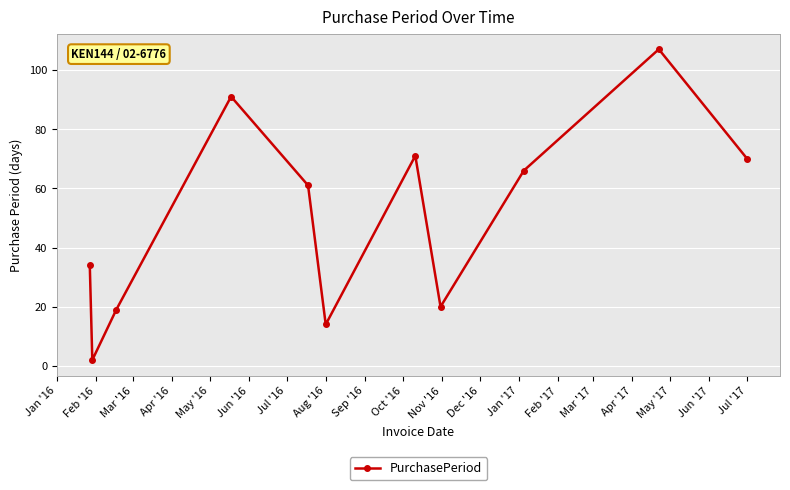

What is the value of the 5th point from the left?

61